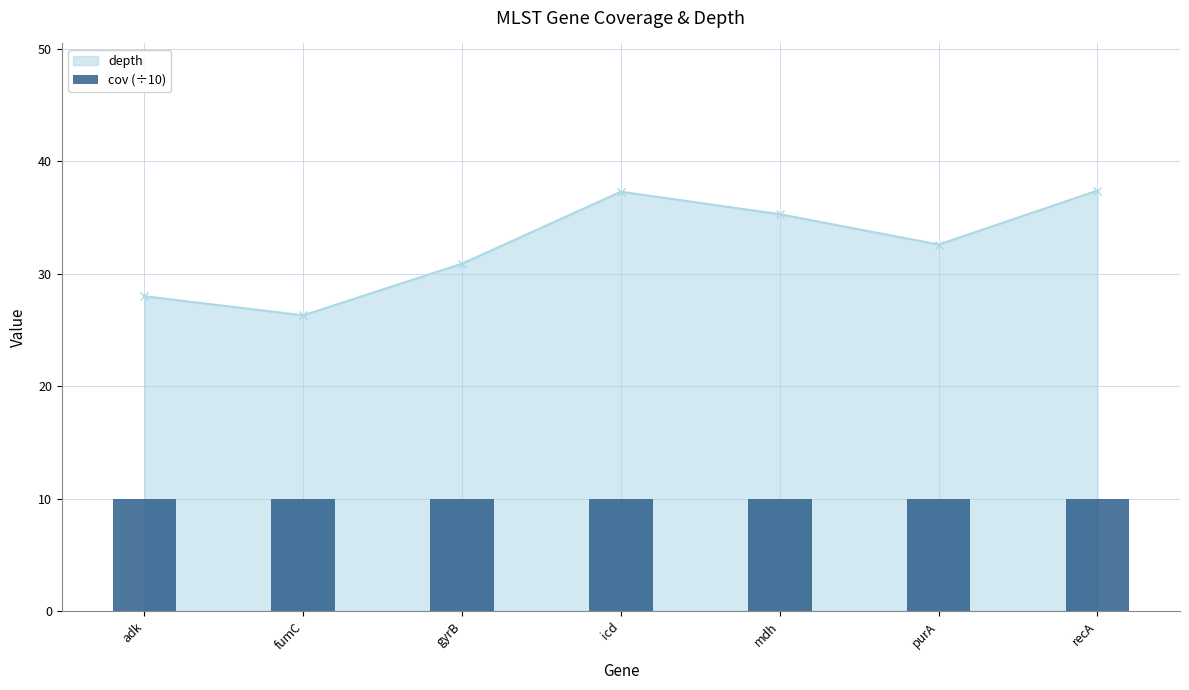

What is the greatest value displayed?

37.4